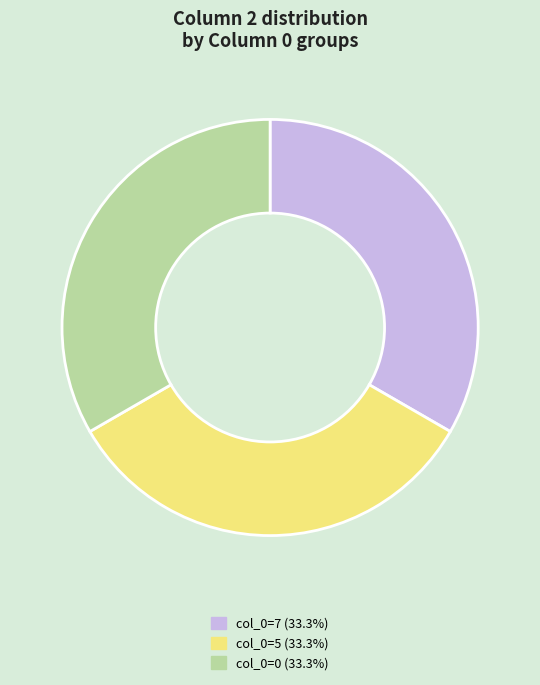

Approximately how many times larger is the value at col_0=5 (33.3%) compared to col_0=0 (33.3%)?

1.0